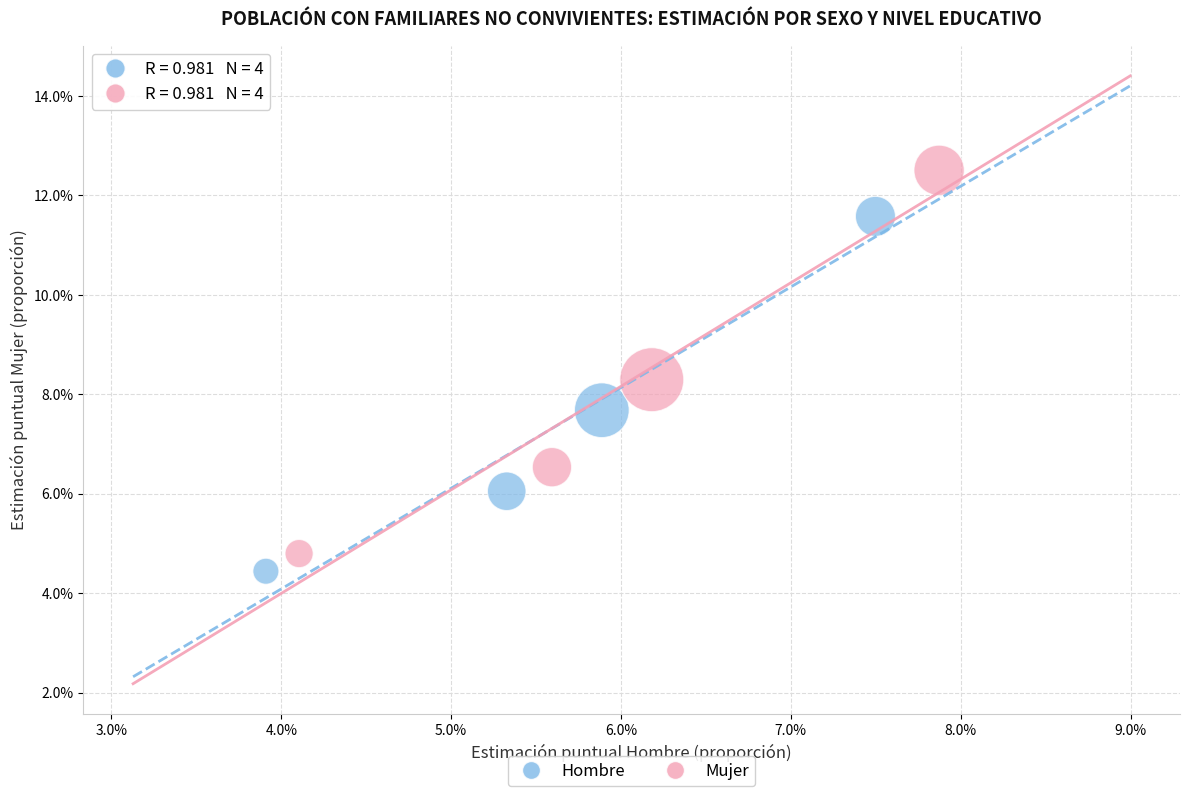

What are all the series names shown in the legend?

Hombre, Mujer